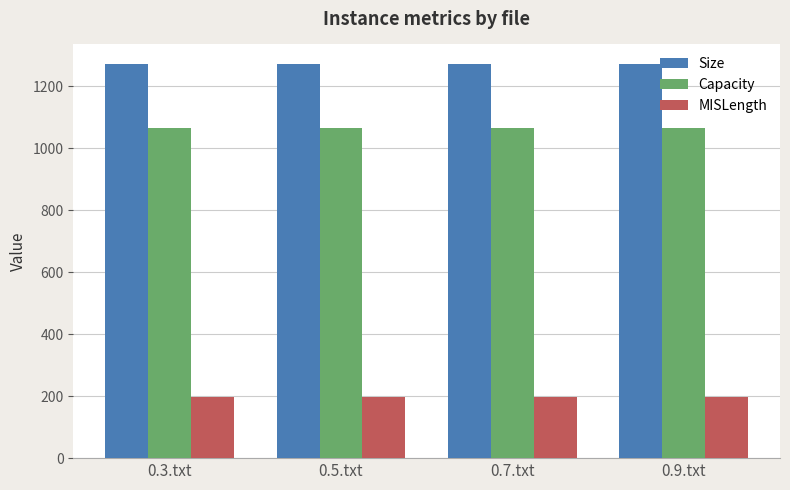

What position from the right is 0.3.txt?

4